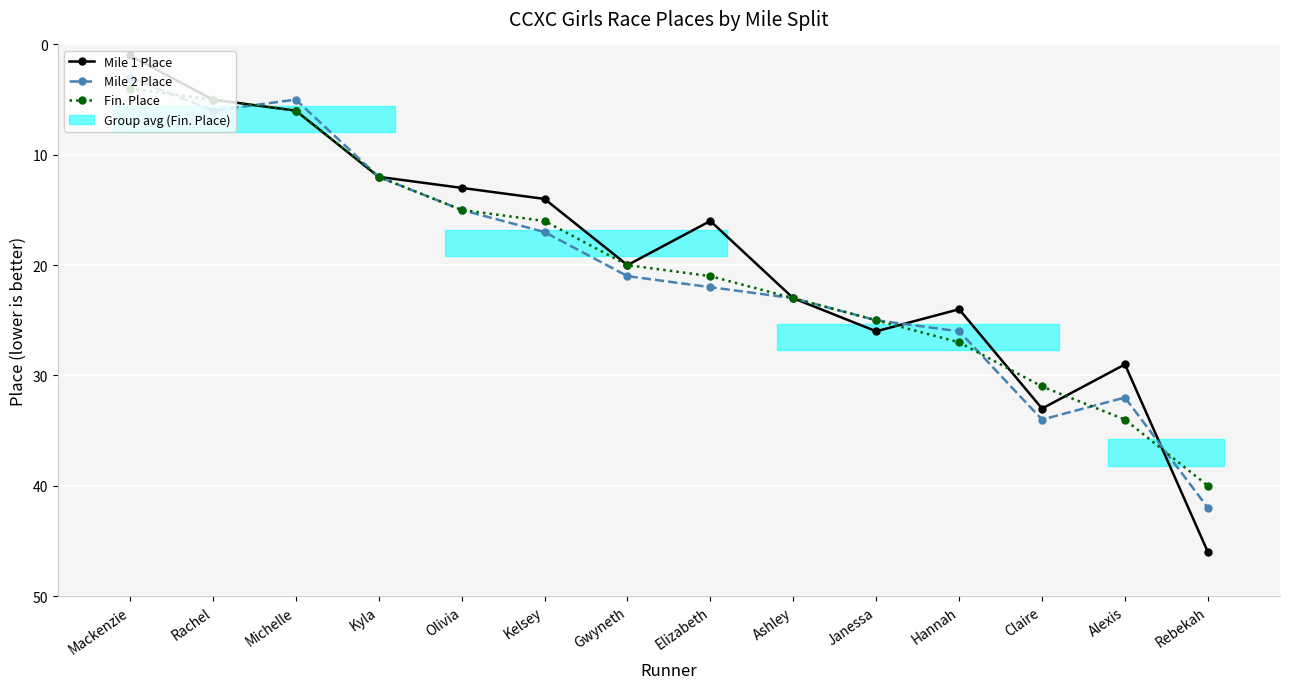

What is the difference between the second highest and second lowest values in the Mile 2 Place series?

29